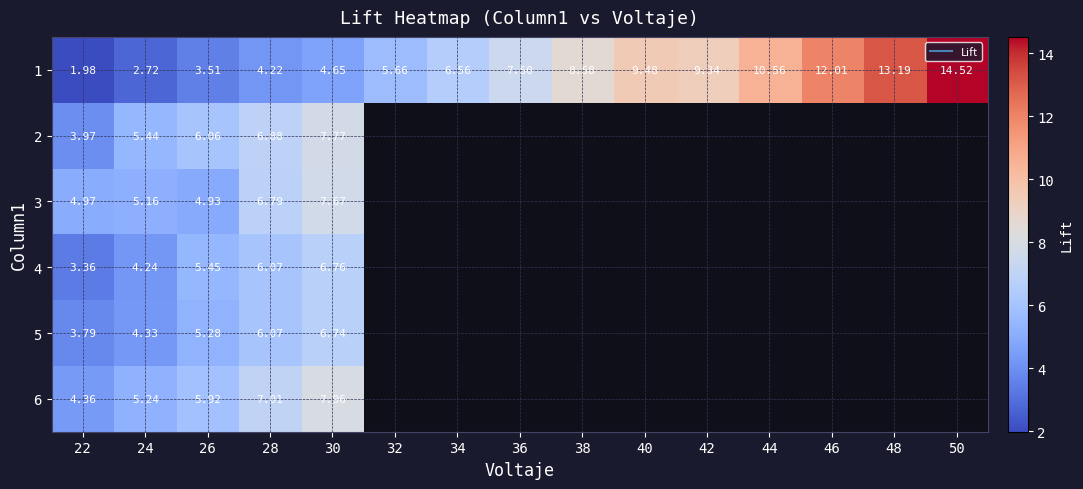

At which category does the chart reach its minimum across all series?

22